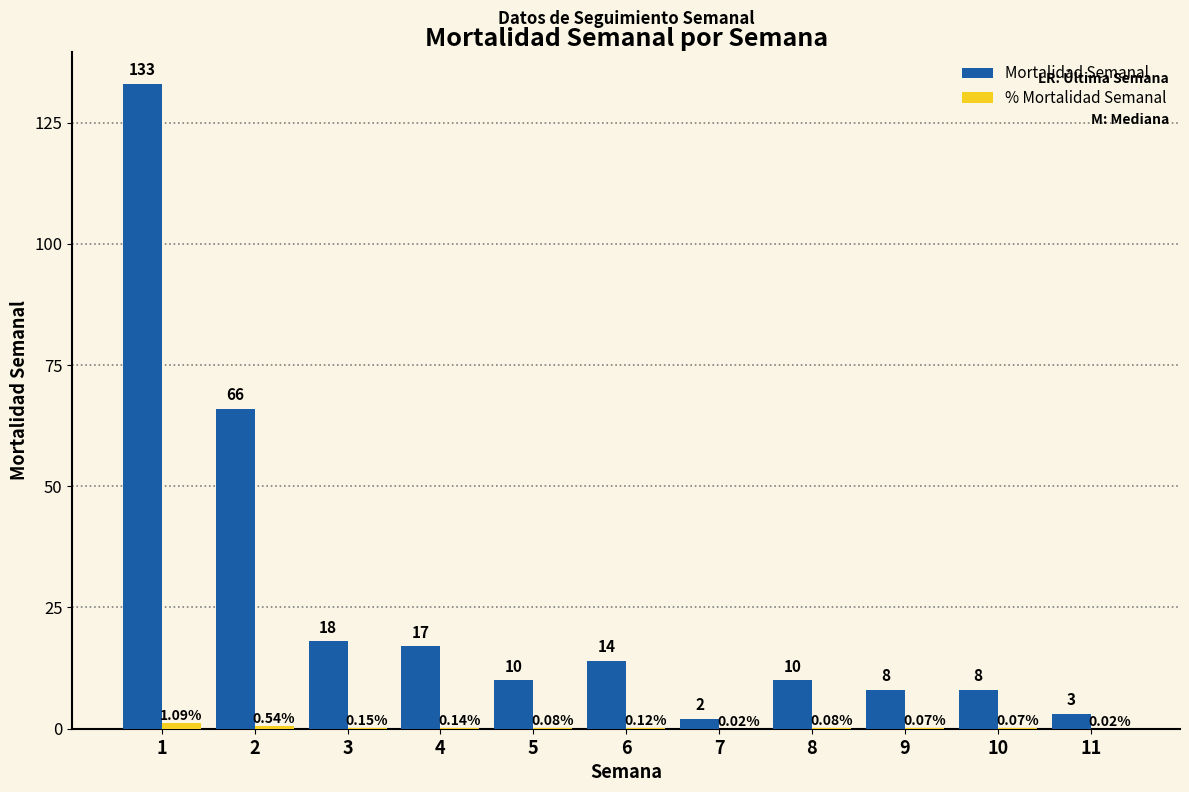

Where is Mortalidad Semanal nearest to the value 67?

2